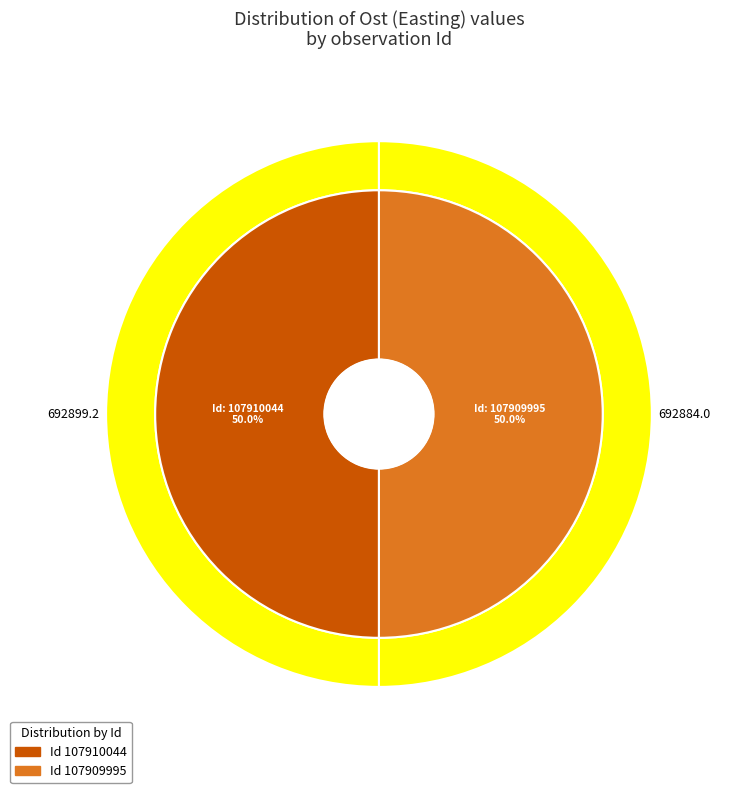

The 107910044 slice represents 61% of the pie. True or false?

False